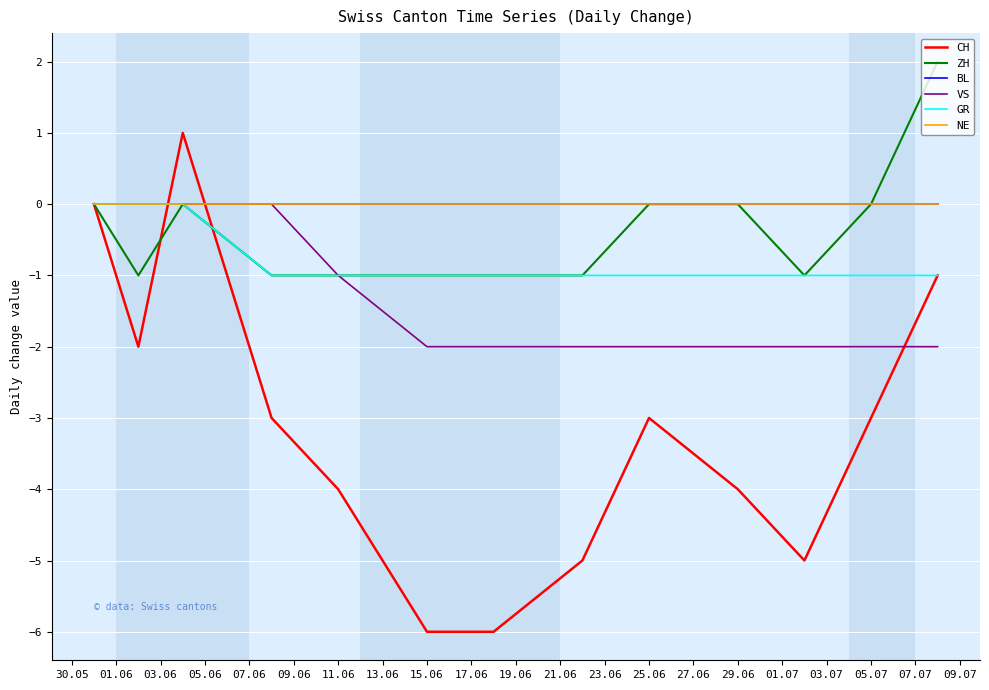

Is this an area chart (filled region under the line)?

No